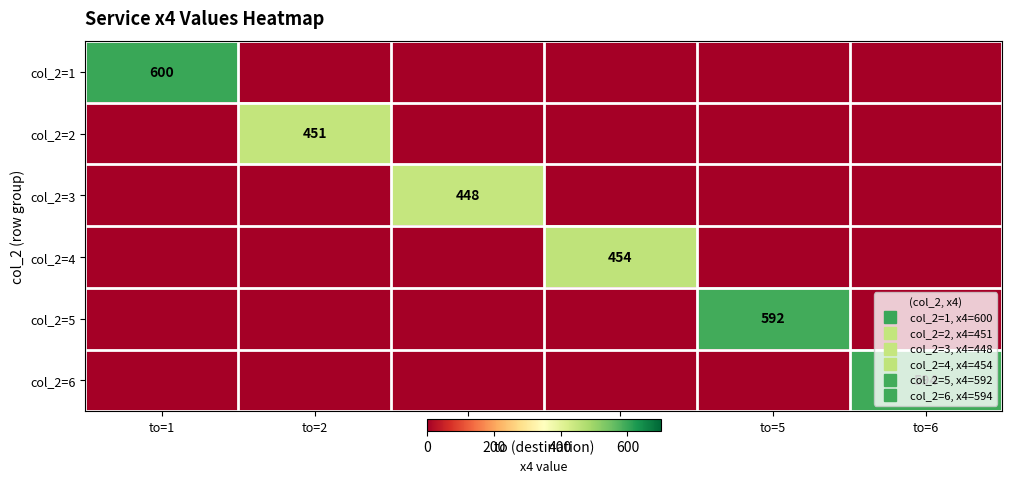

Which has a higher value, to=6 or to=1?

to=1